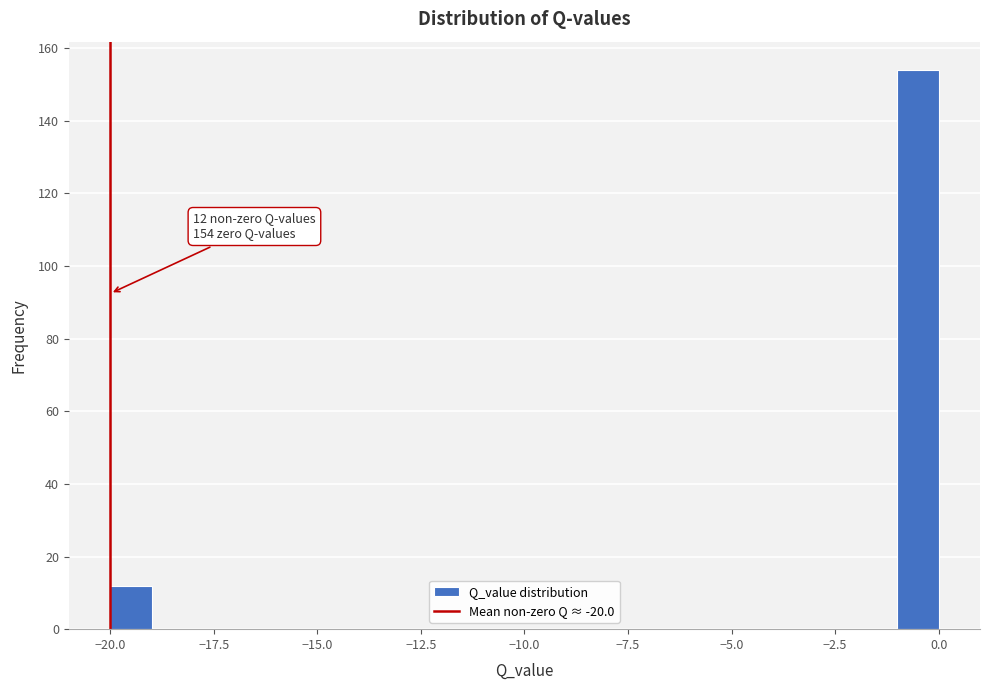

Around what value on the x-axis is the tallest bar? Give the approximate position of its centre, as read against the axis.

-0.5